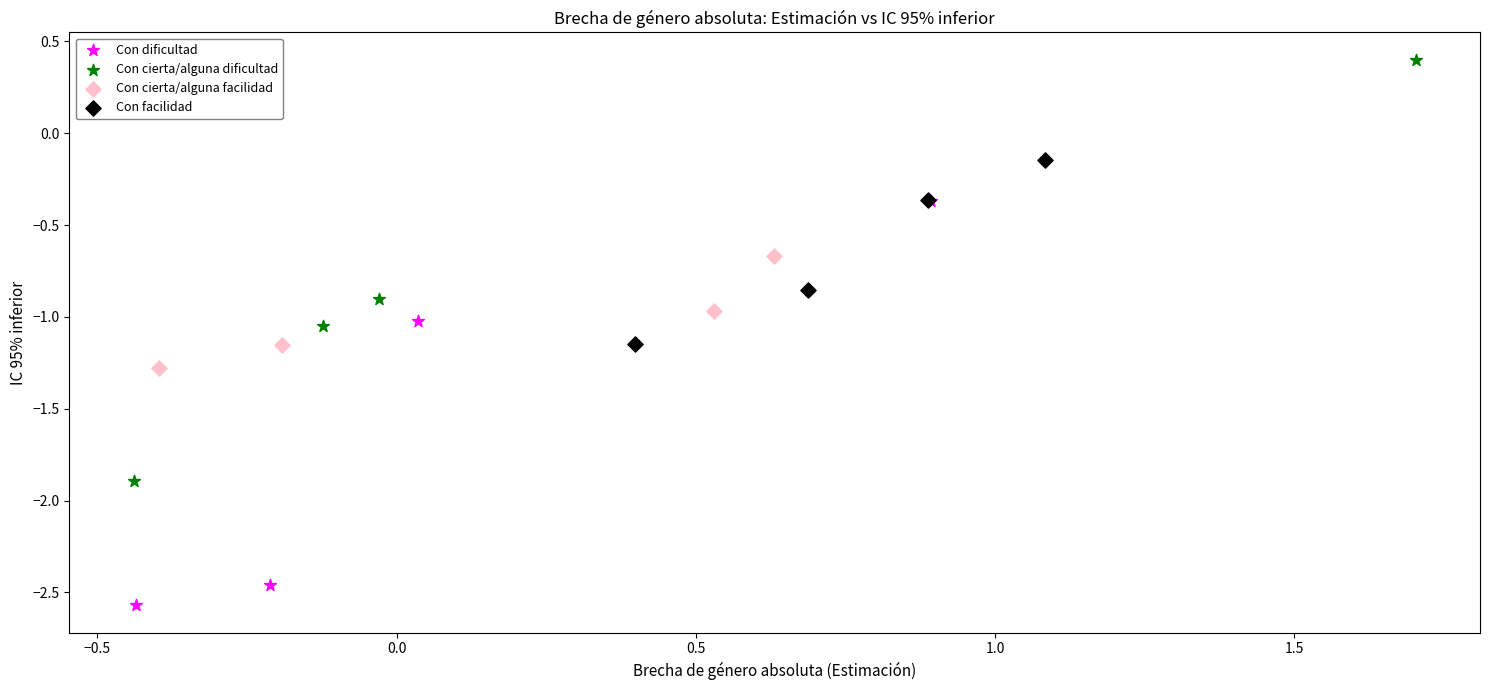

Which series reaches the maximum Y coordinate?

Con cierta/alguna dificultad